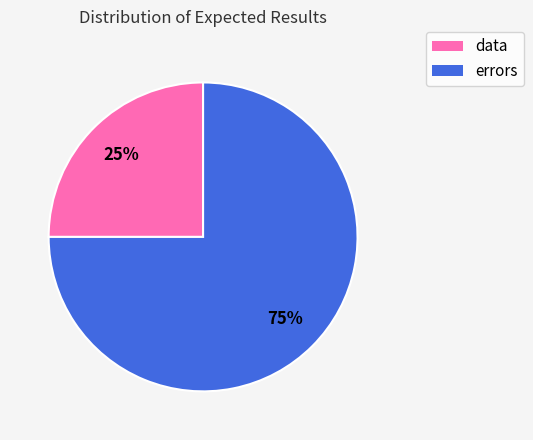

Between data and errors, which is larger?

errors